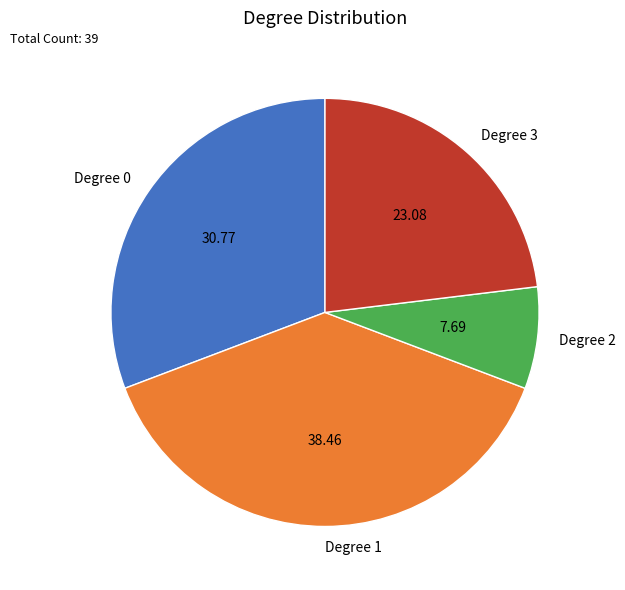

Rank the categories by value from highest to lowest.

Degree 1, Degree 0, Degree 3, Degree 2